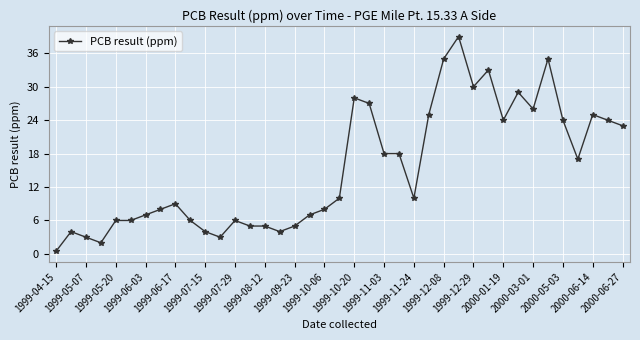

What is the difference between the maximum and minimum values?

38.5